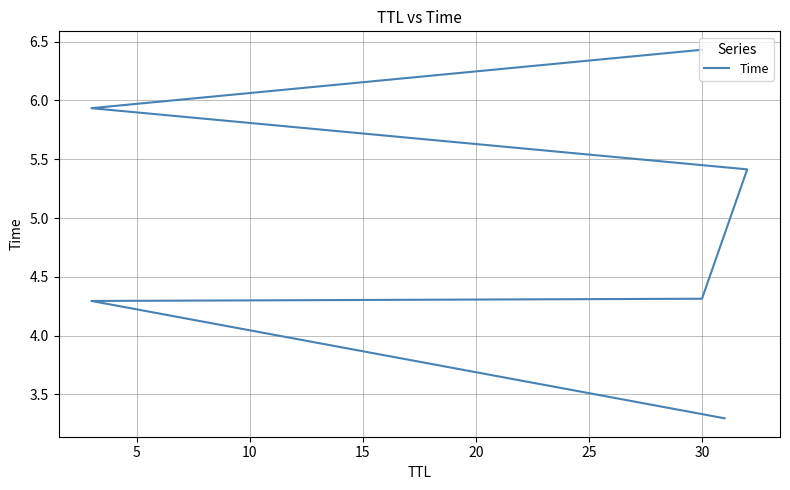

What is the difference between the maximum and minimum values?

3.1